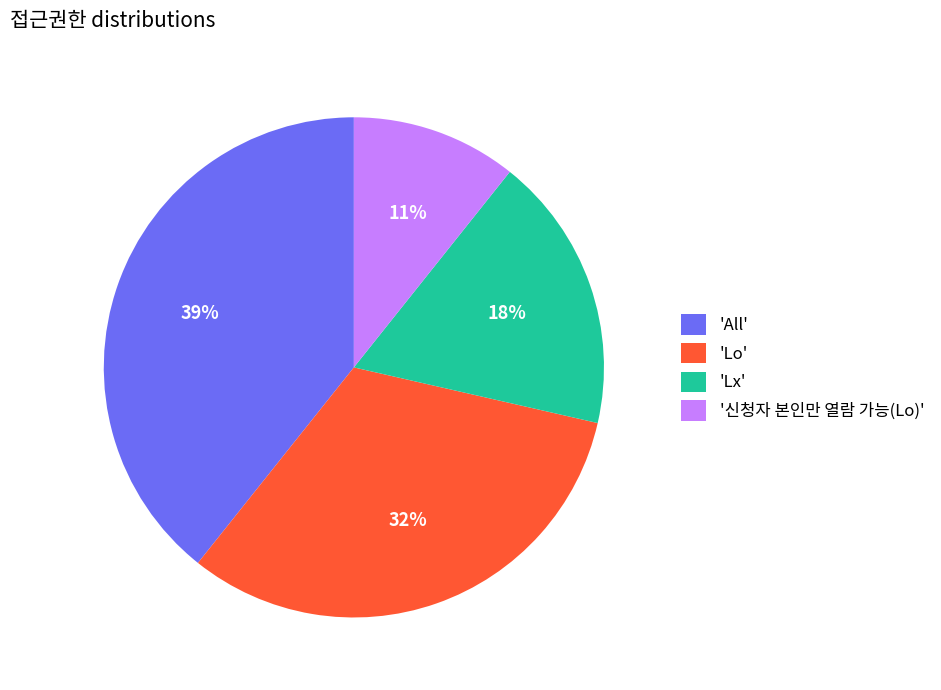

How many segments does this pie chart have?

4